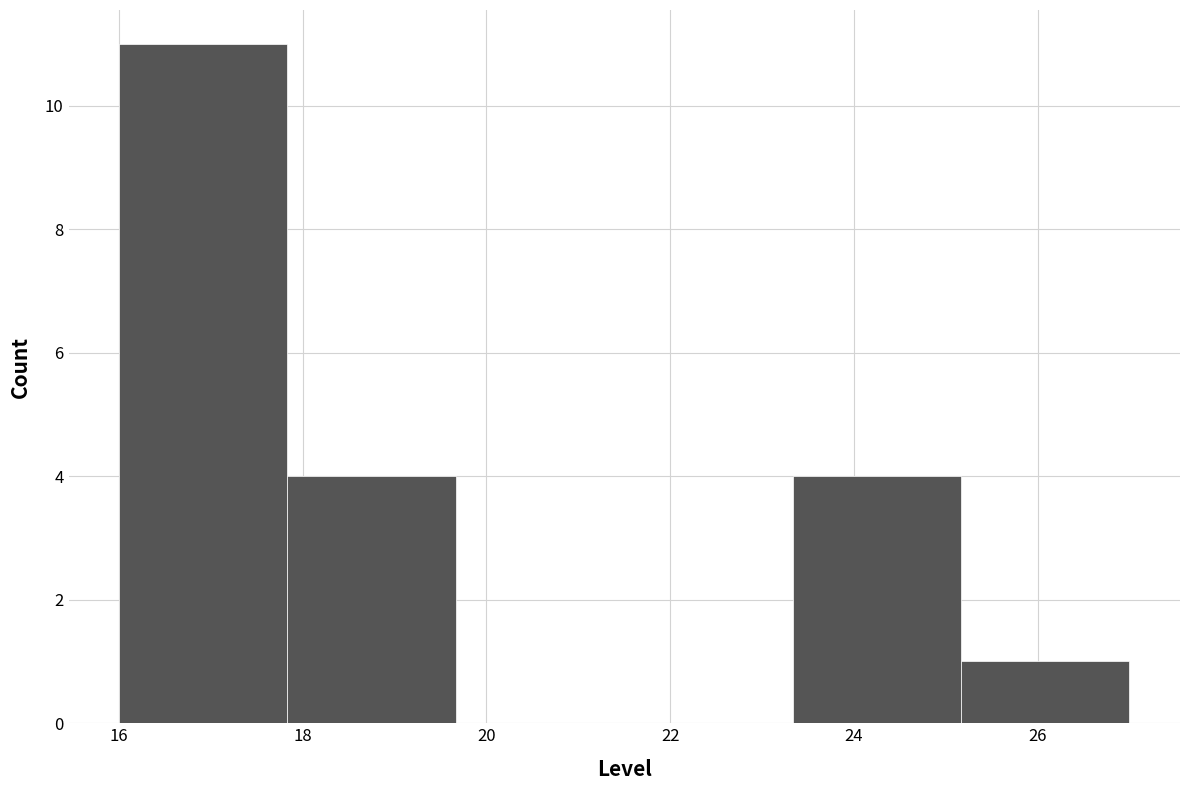

What is the height of the bar covering 23.4 to 25.2 on the x-axis? Neither the bar edges nor the heights are printed on the chart, so give them approximately, as read against the axes.

4